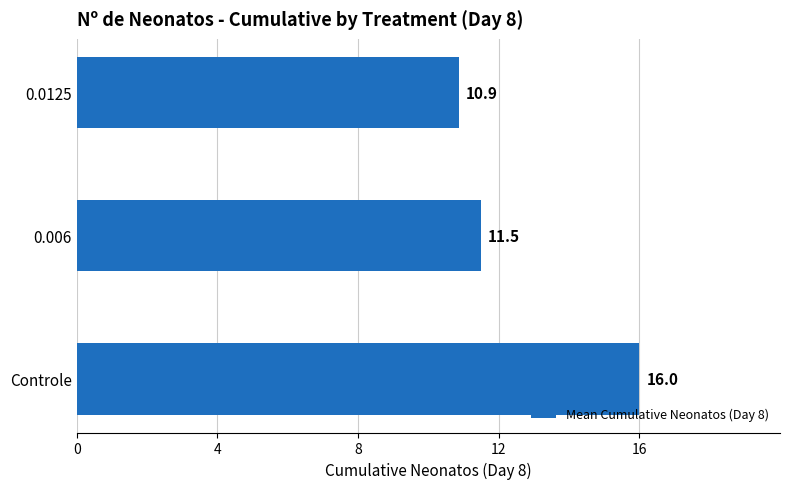

How many values are between 10 and 16?

3